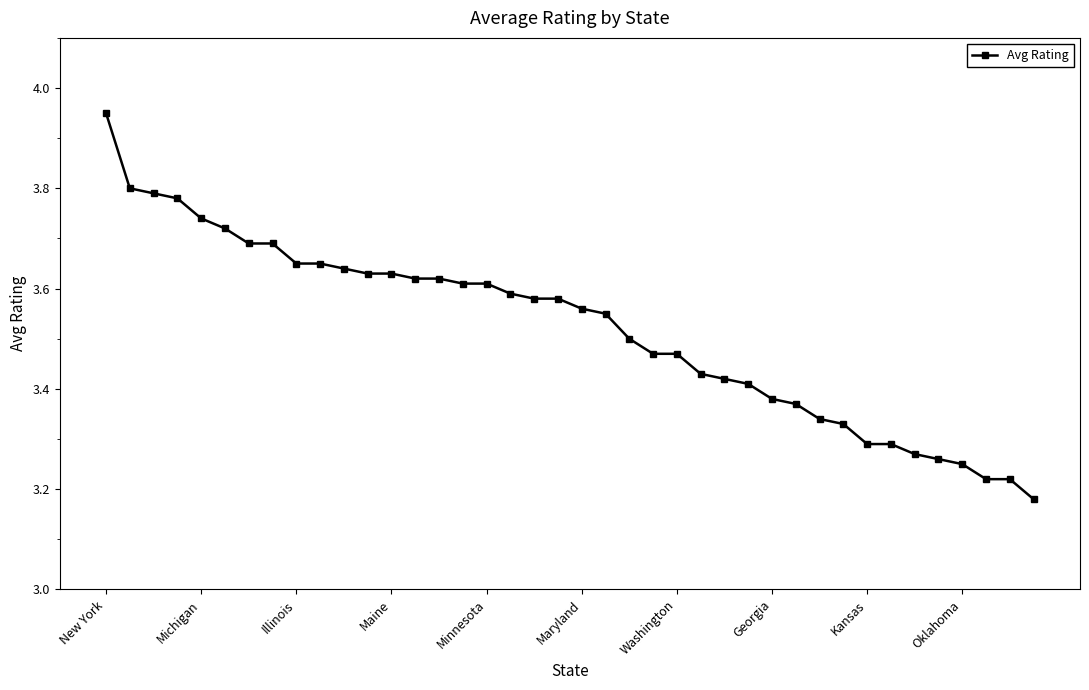

What is the difference between the maximum and minimum values?

0.8